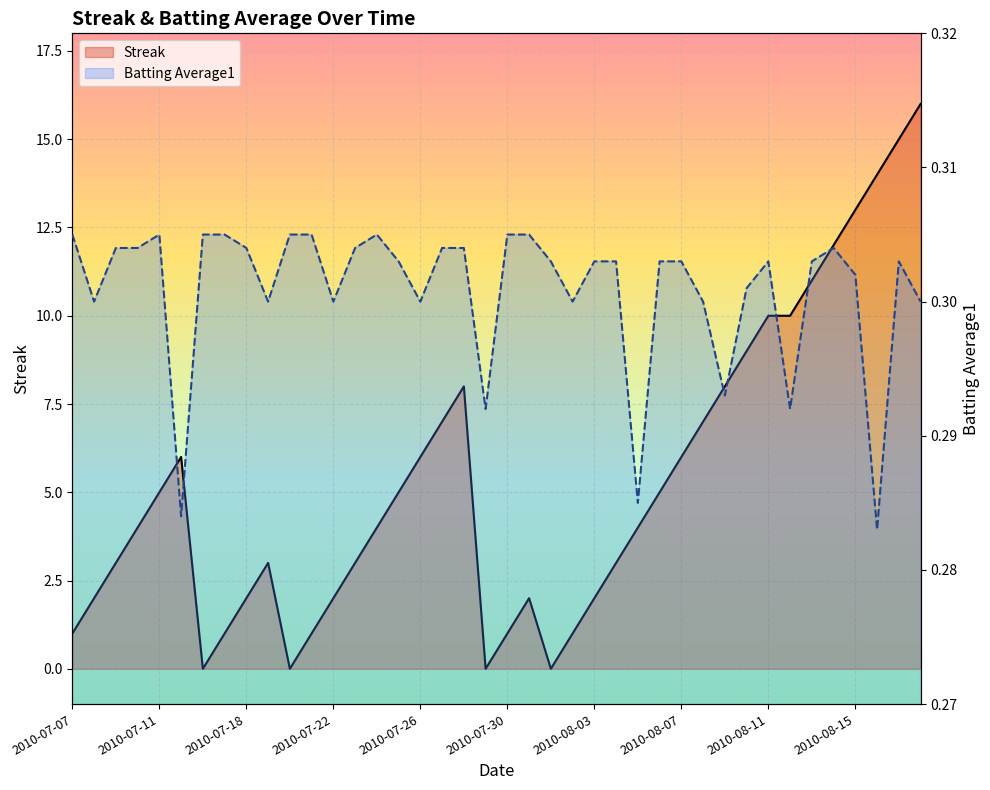

What is the value of the Batting Average1 point at the 6th from the left?

0.3